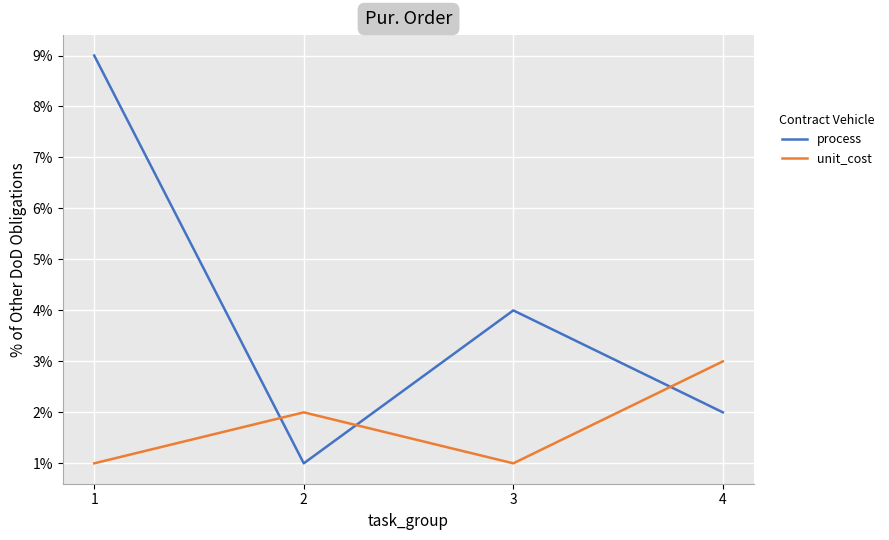

At which category is the sum across all series the highest?

1